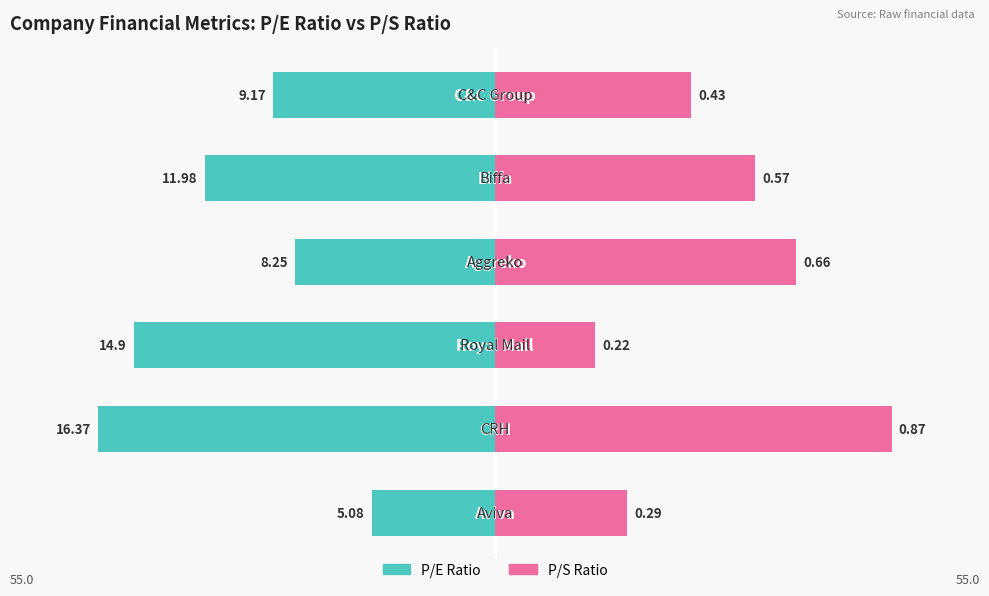

True or false: P/S Ratio has a value of 54.4 at 3.

False